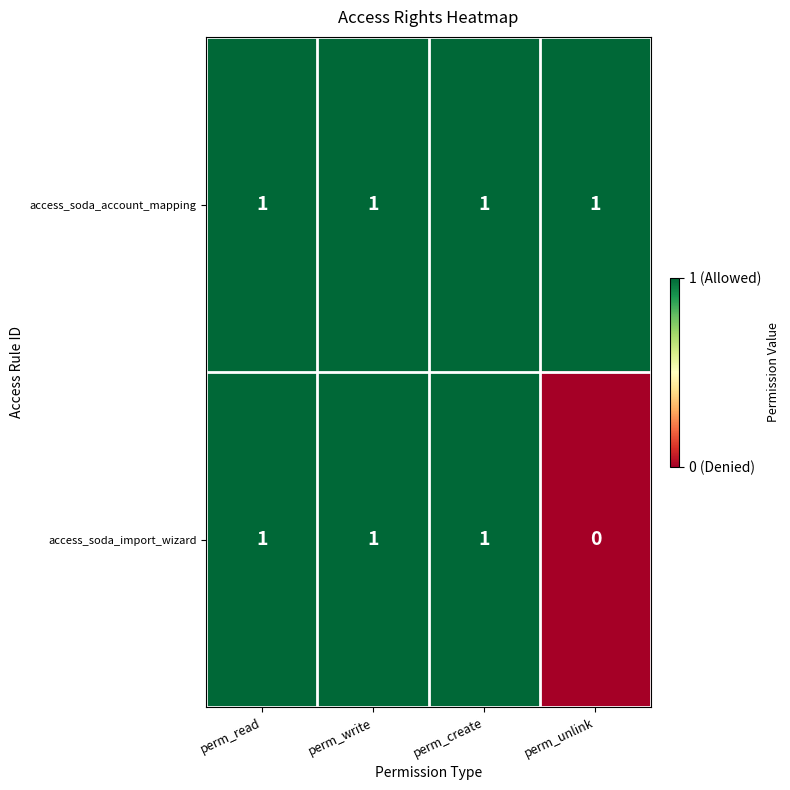

Reading right to left, extract all data points from this chart.

access_soda_account_mapping: 1	1	1	1
access_soda_import_wizard: 0	1	1	1